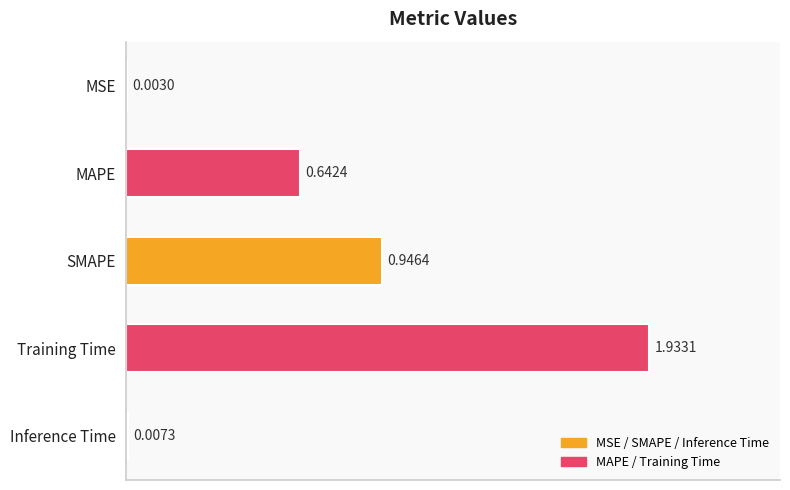

Which category has the highest value across all series?

Training Time